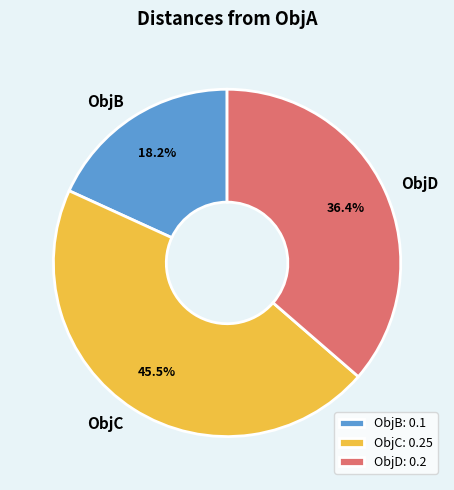

Is there any slice that represents more than half of the pie?

No